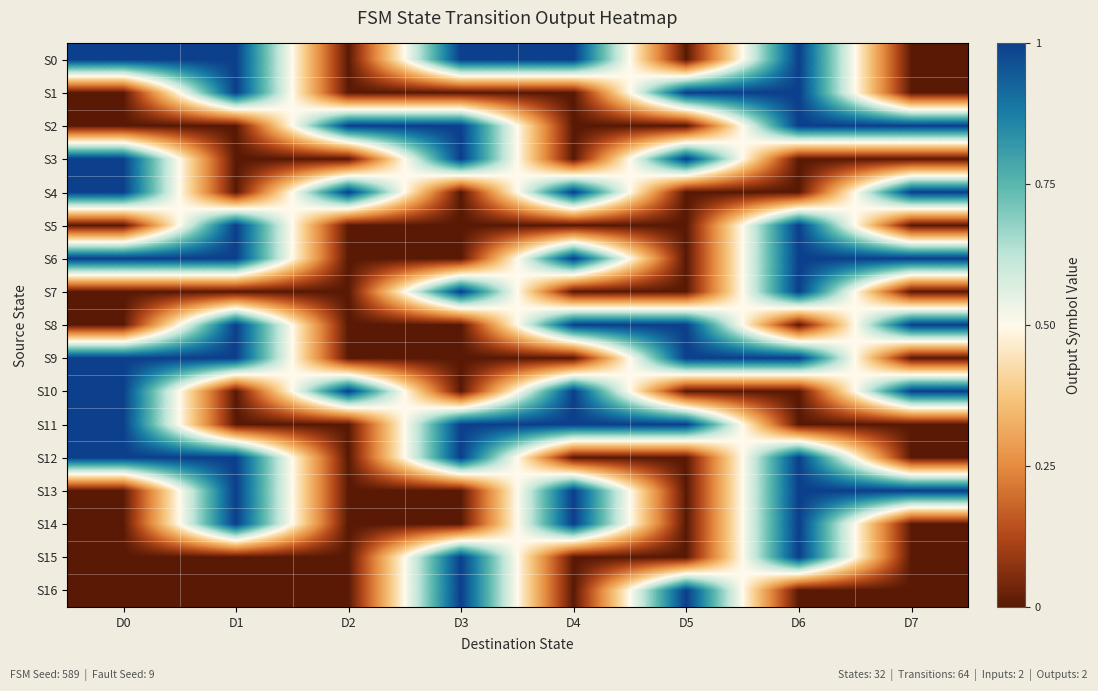

Reading left to right, list all the values displayed in this chart.

S0: D0=1	D1=1	D2=0	D3=1	D4=1	D5=0	D6=1	D7=0
S1: D0=0	D1=1	D2=0	D3=0	D4=0	D5=1	D6=1	D7=0
S2: D0=0	D1=0	D2=1	D3=1	D4=0	D5=0	D6=1	D7=1
S3: D0=1	D1=0	D2=0	D3=1	D4=0	D5=1	D6=0	D7=0
S4: D0=1	D1=0	D2=1	D3=0	D4=1	D5=0	D6=0	D7=1
S5: D0=0	D1=1	D2=0	D3=0	D4=0	D5=0	D6=1	D7=0
S6: D0=1	D1=1	D2=0	D3=0	D4=1	D5=0	D6=1	D7=1
S7: D0=0	D1=0	D2=0	D3=1	D4=0	D5=0	D6=1	D7=0
S8: D0=0	D1=1	D2=0	D3=0	D4=1	D5=1	D6=0	D7=1
S9: D0=1	D1=1	D2=0	D3=0	D4=0	D5=1	D6=1	D7=0
S10: D0=1	D1=0	D2=1	D3=0	D4=1	D5=0	D6=0	D7=1
S11: D0=1	D1=0	D2=0	D3=1	D4=1	D5=1	D6=0	D7=0
S12: D0=1	D1=1	D2=0	D3=1	D4=0	D5=0	D6=1	D7=0
S13: D0=0	D1=1	D2=0	D3=0	D4=1	D5=0	D6=1	D7=1
S14: D0=0	D1=1	D2=0	D3=0	D4=1	D5=0	D6=1	D7=0
S15: D0=0	D1=0	D2=0	D3=1	D4=0	D5=0	D6=1	D7=0
S16: D0=0	D1=0	D2=0	D3=1	D4=0	D5=1	D6=0	D7=0